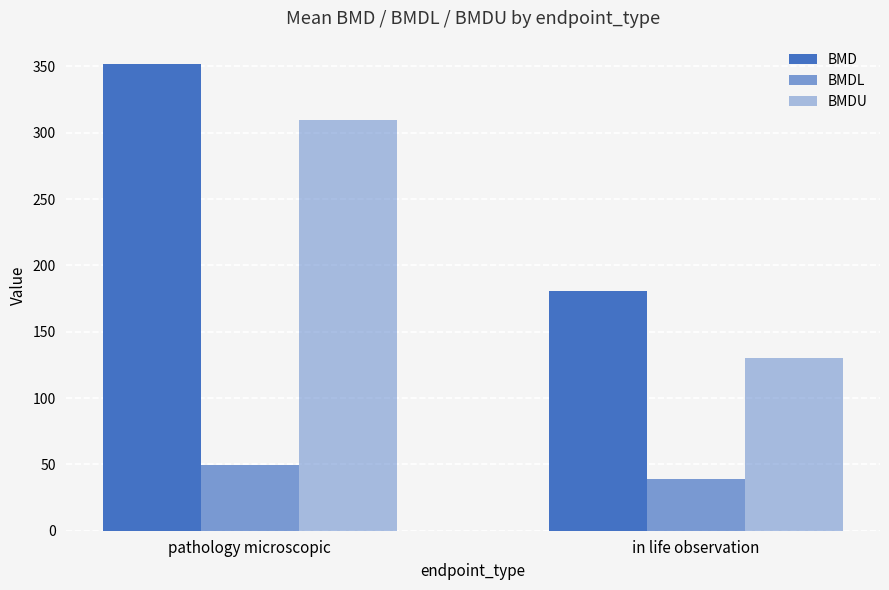

What is the label of the 1st bar from the right?

in life observation